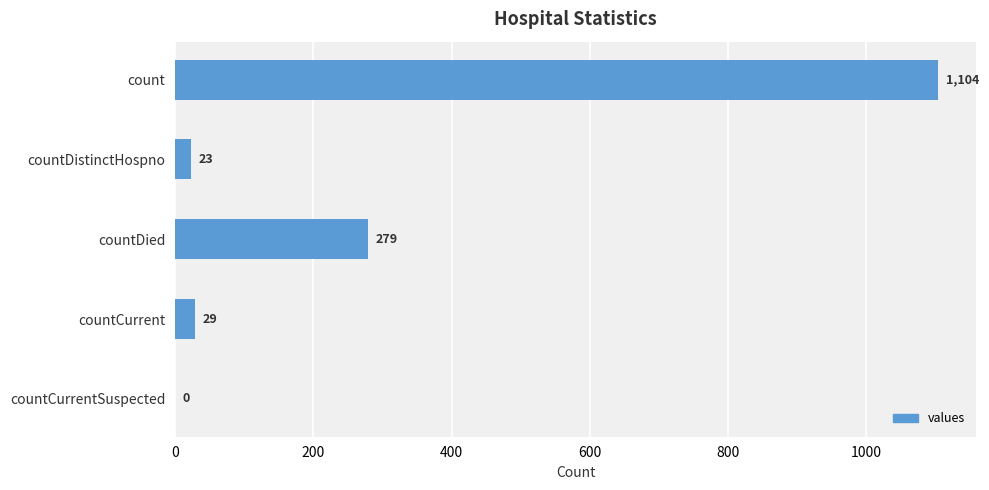

What is the maximum value shown in the chart?

1104